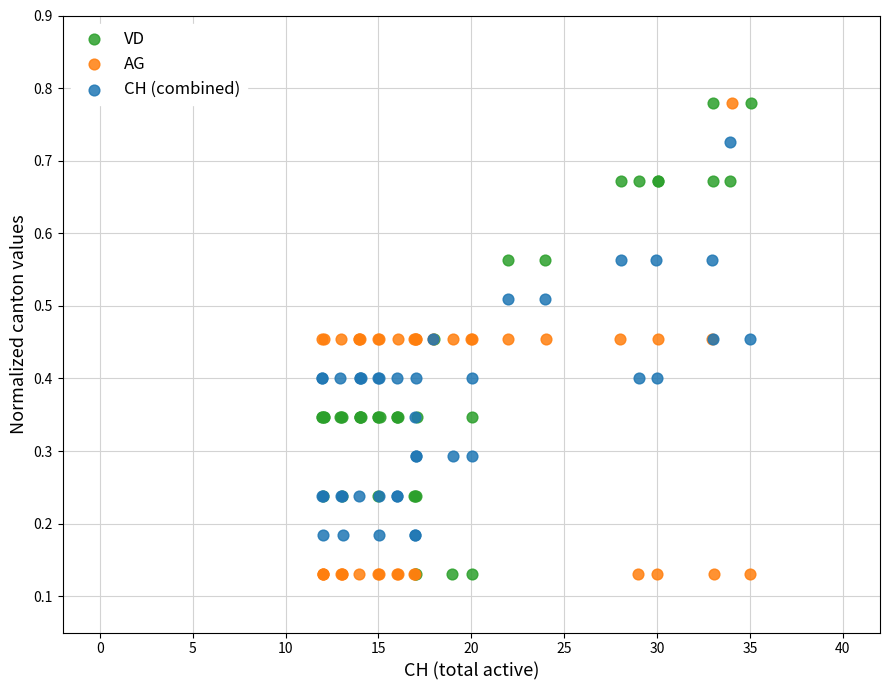

What are all the series names shown in the legend?

VD, AG, CH (combined)